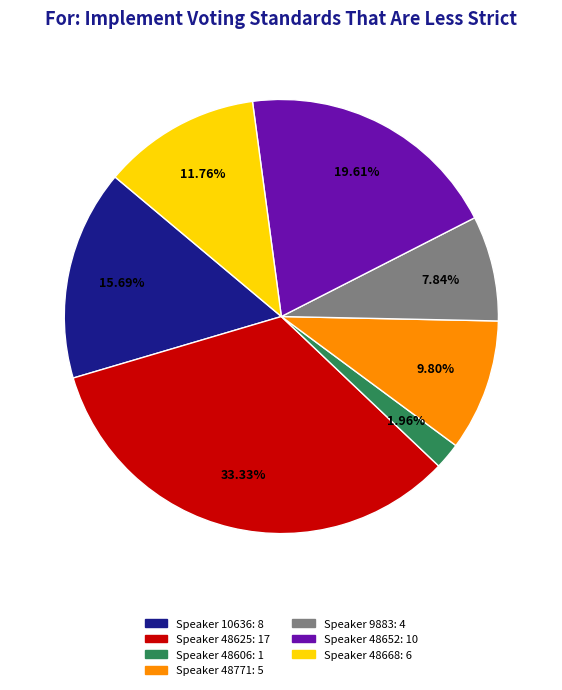

Is there a majority slice in this chart?

No